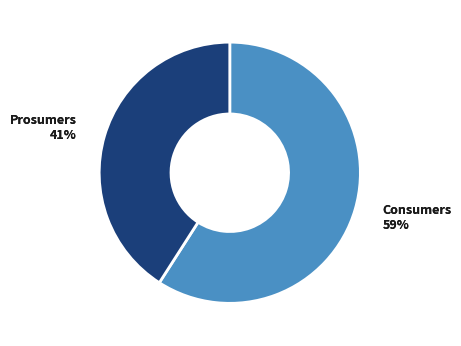

Combined, do Consumers and Prosumers account for over 50%?

Yes